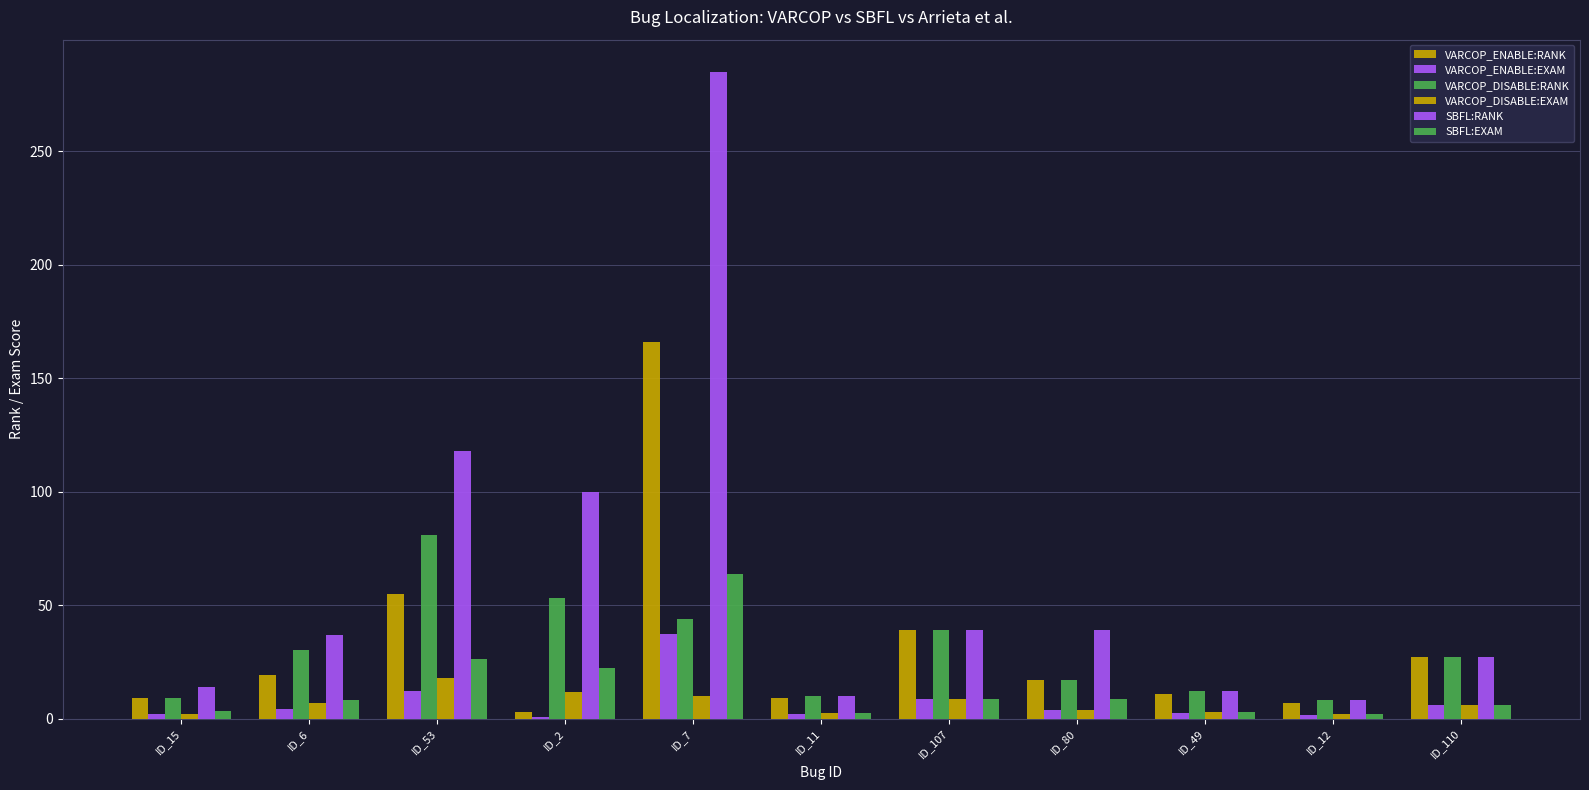

Is it true that VARCOP_DISABLE:RANK equals 9.0 at ID_15?

True